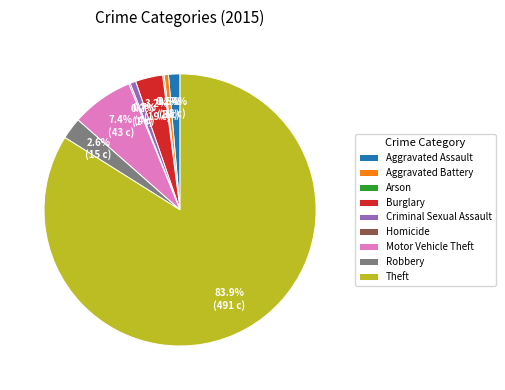

Which category accounts for the majority?

Theft